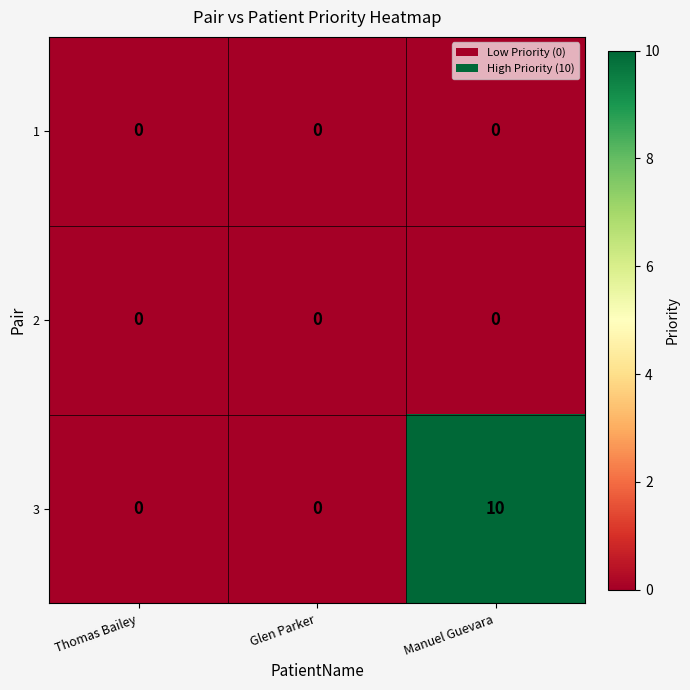

The 3 series shows 0 at Thomas Bailey. True or false?

True